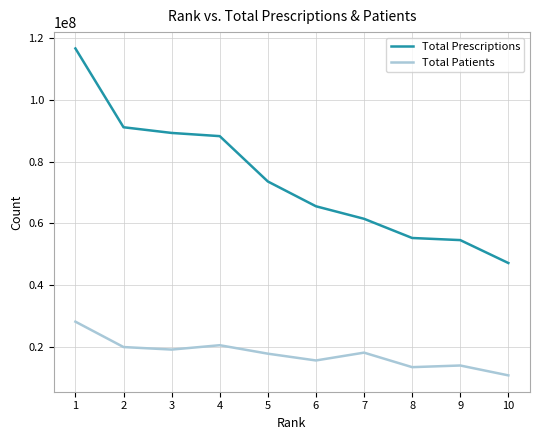

Which series has the widest spread of values?

Total Prescriptions